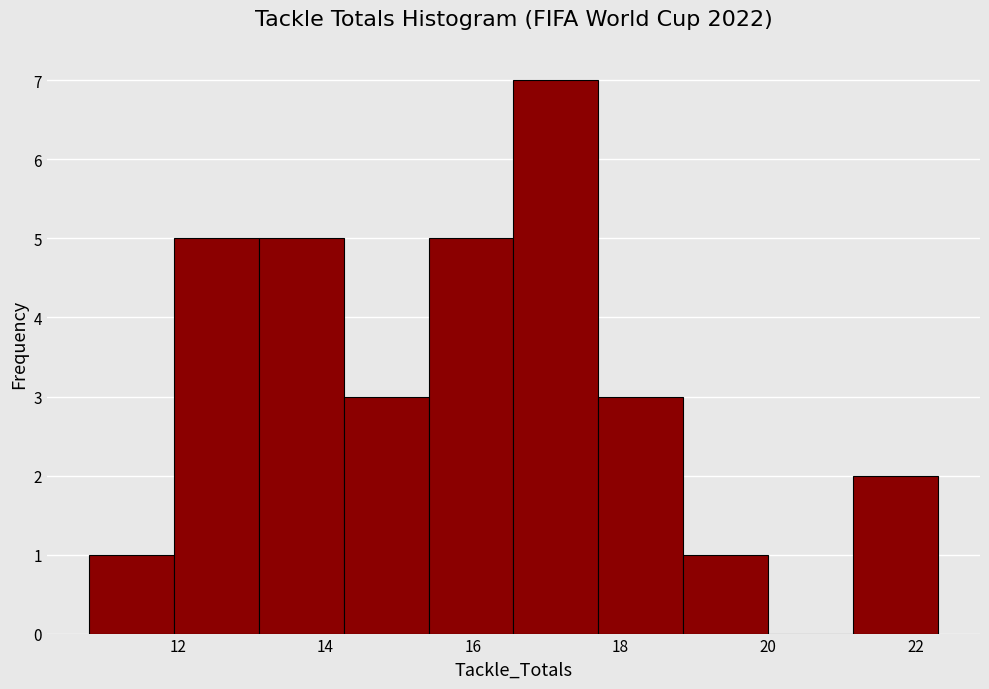

Reading left to right, transcribe this chart: for each bar, give the range it covers on the x-axis and its height. Neither the bar edges nor the heights are printed on the chart, so give them approximately, as read against the axes.

10.80 to 11.95: 1
11.95 to 13.10: 5
13.10 to 14.25: 5
14.25 to 15.40: 3
15.40 to 16.55: 5
16.55 to 17.70: 7
17.70 to 18.85: 3
18.85 to 20.00: 1
20.00 to 21.15: 0
21.15 to 22.30: 2